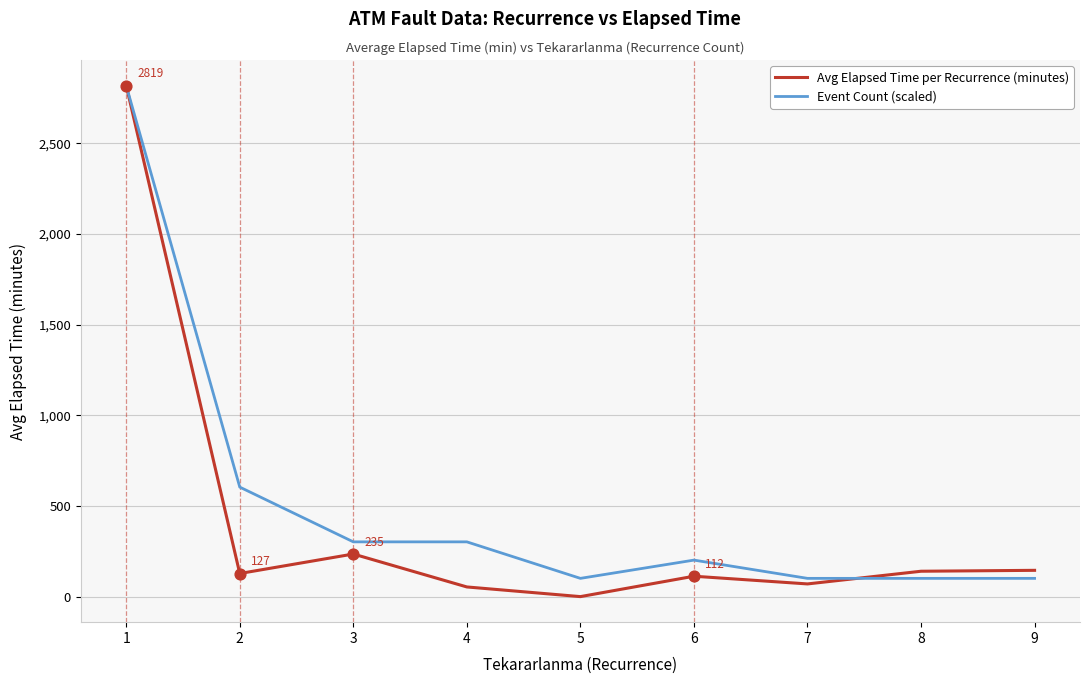

What is the spread (max minus min) of values at 7?

30.7